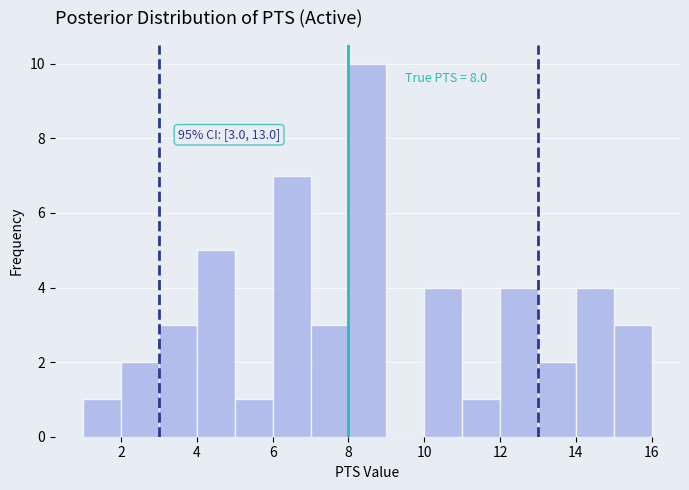

Which range on the x-axis has the tallest bar?

8 to 9